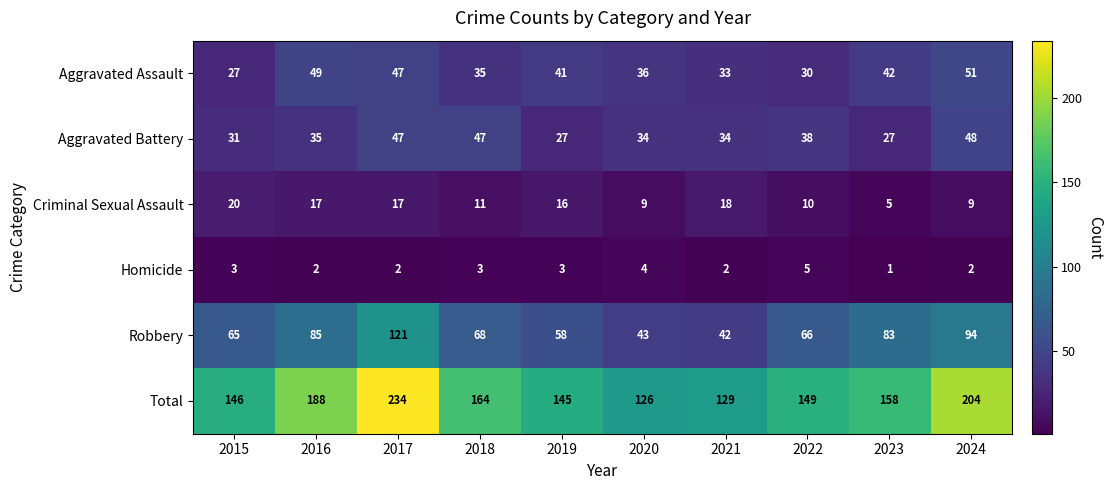

List the series in order of their peak value, lowest first.

Homicide, Criminal Sexual Assault, Aggravated Battery, Aggravated Assault, Robbery, Total